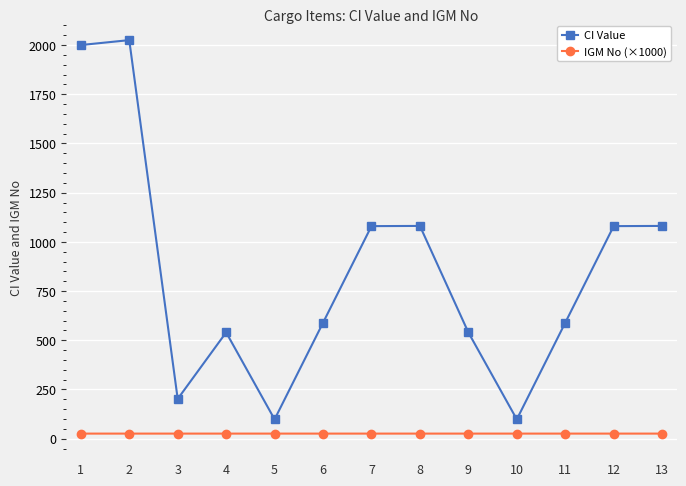

True or false: CI Value has more than 1 points higher than both neighbors.

True